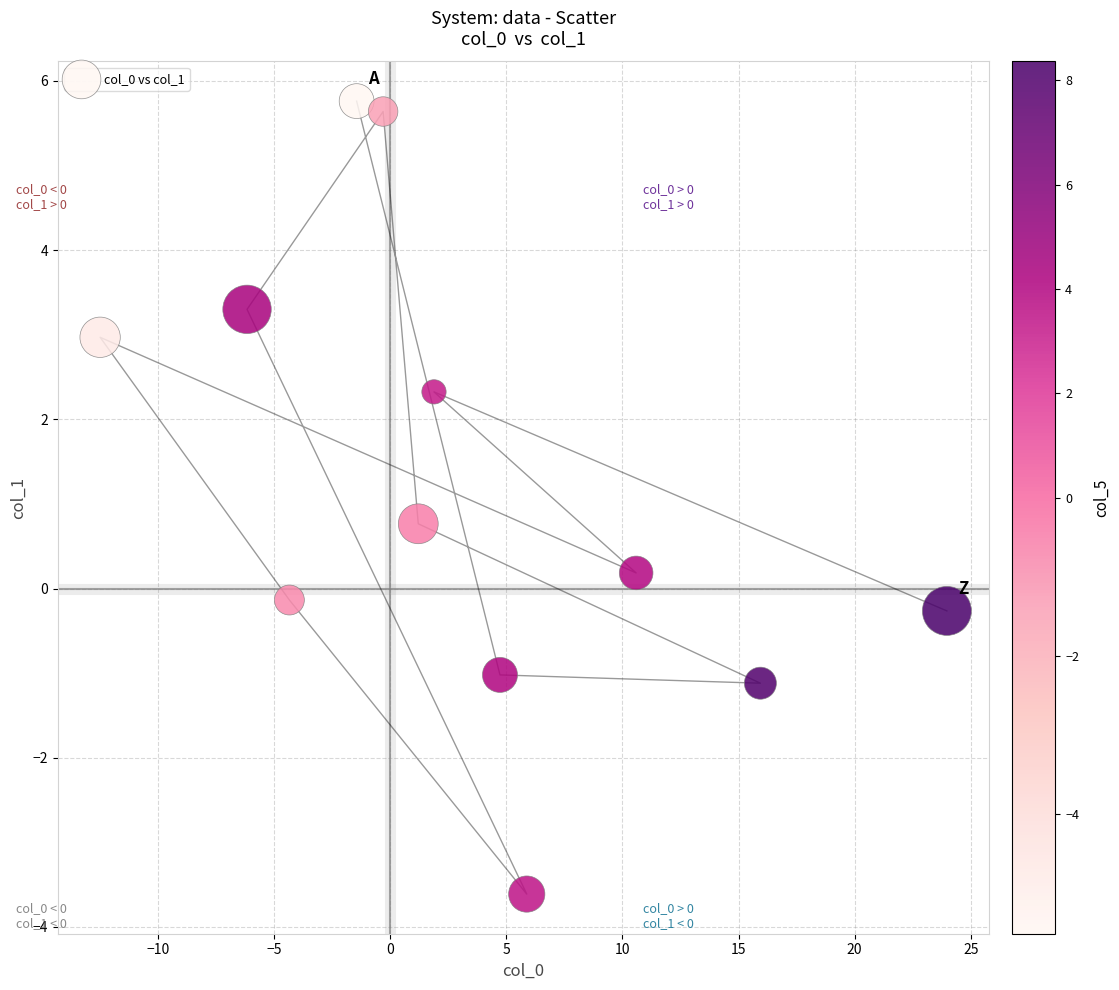

What is the average Y value?

1.2